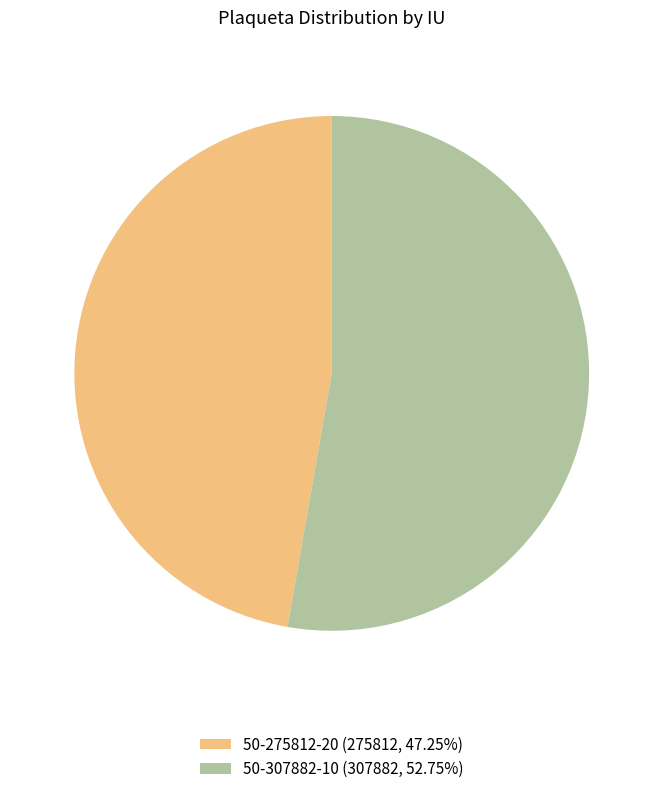

Is there a majority slice in this chart?

Yes